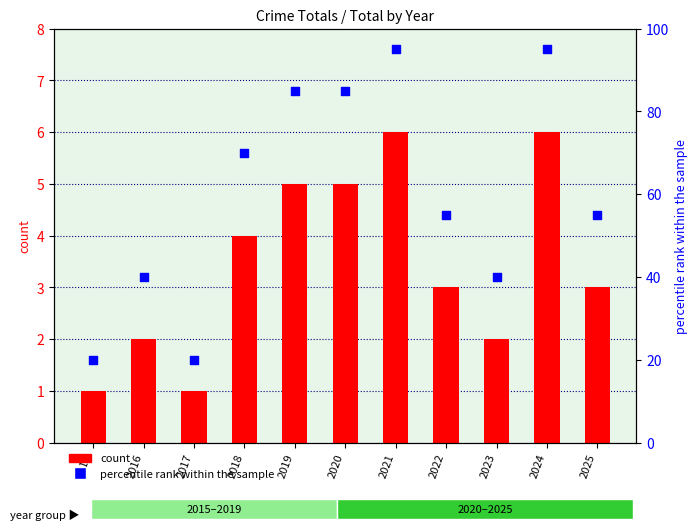

At which category is the sum across all series the highest?

2021